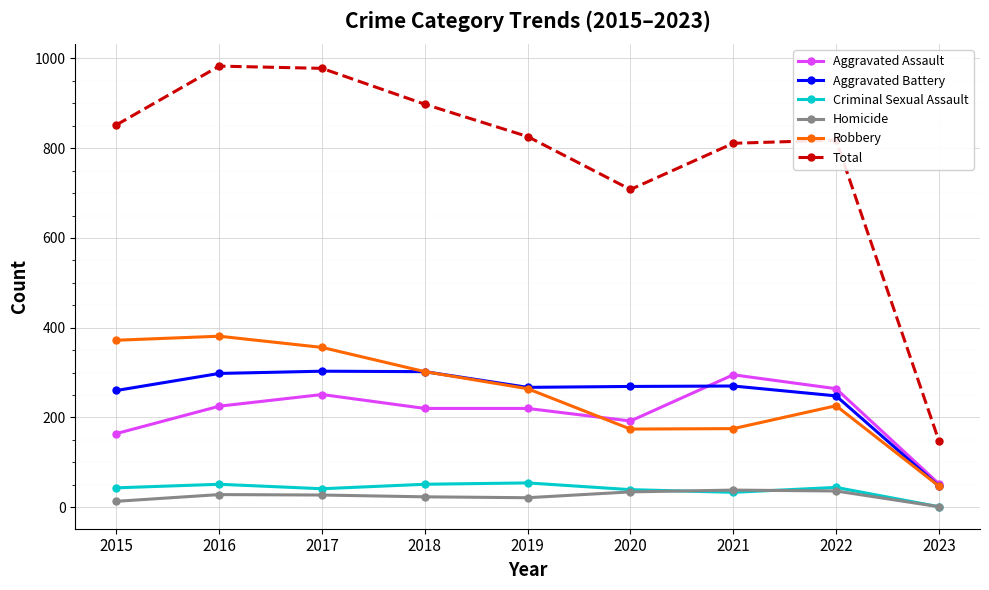

What are all the series names shown in the legend?

Aggravated Assault, Aggravated Battery, Criminal Sexual Assault, Homicide, Robbery, Total